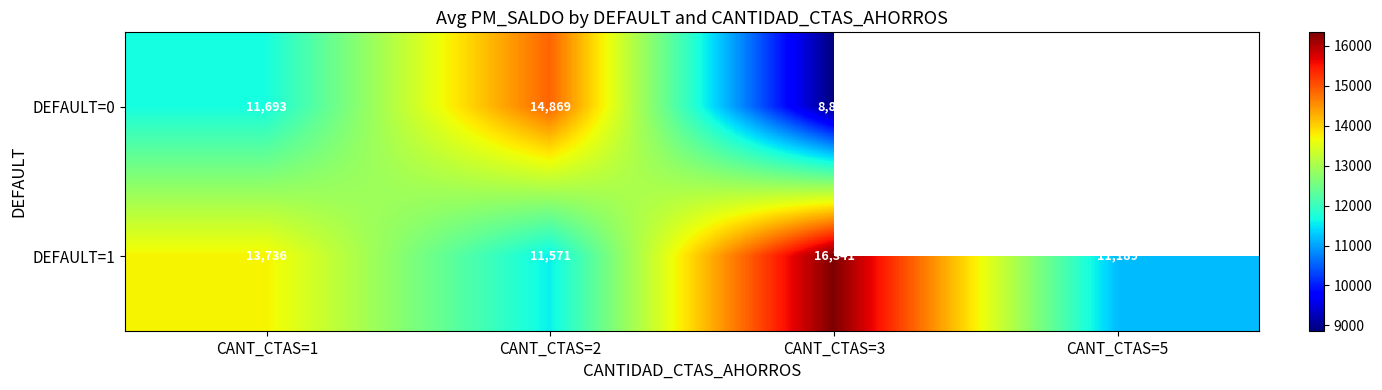

What is the spread (max minus min) of values at CANT_CTAS=1?

2043.0